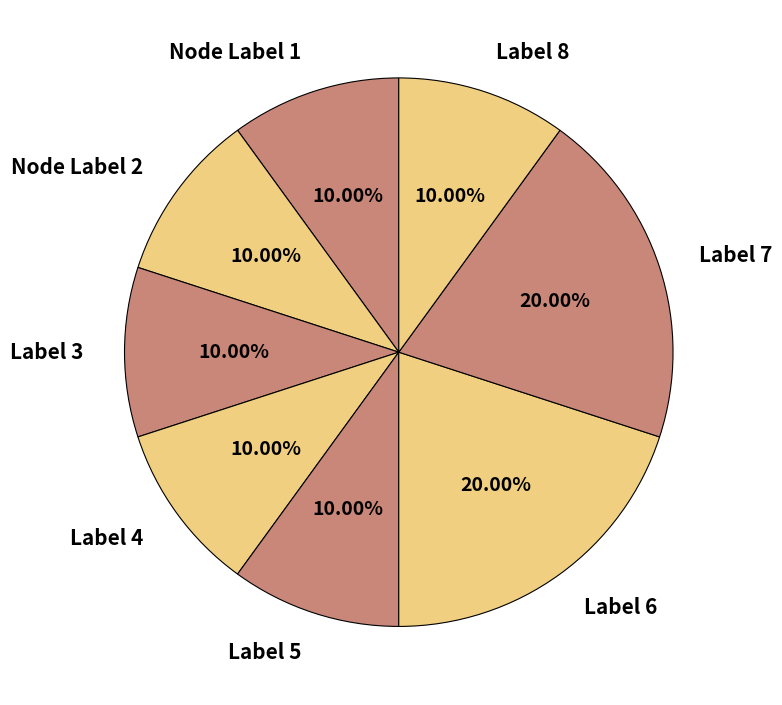

Do Label 7 and Label 5 together represent more than half of the pie?

No